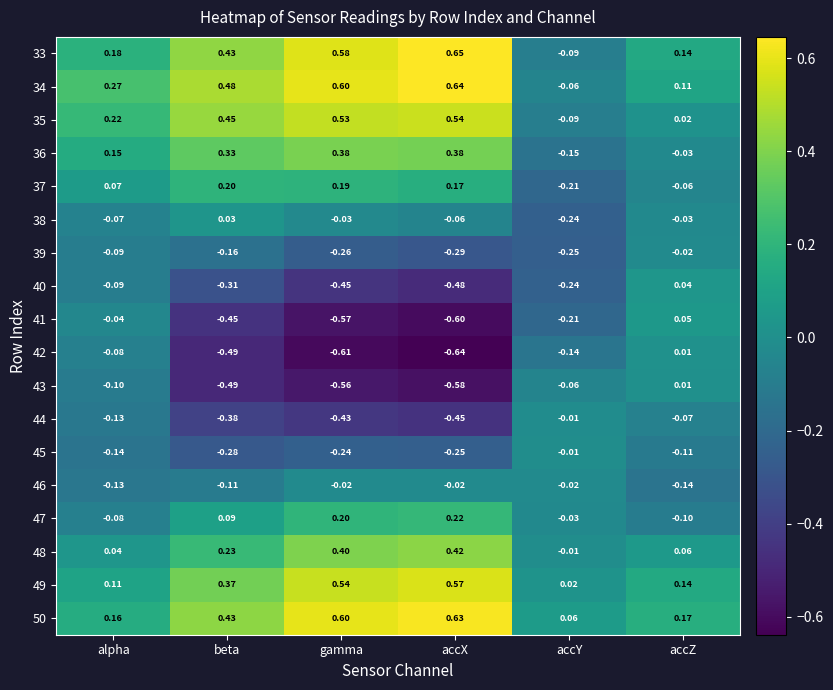

Is the value of 41 at accX greater than the value of 48 at accZ?

No